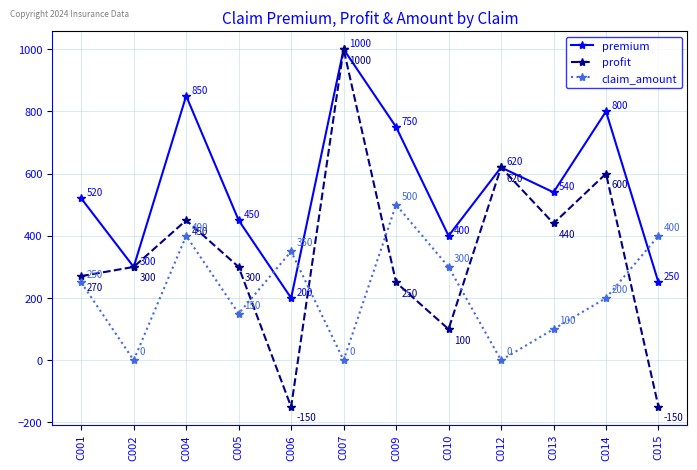

The claim_amount series shows 250.0 at C001. True or false?

True